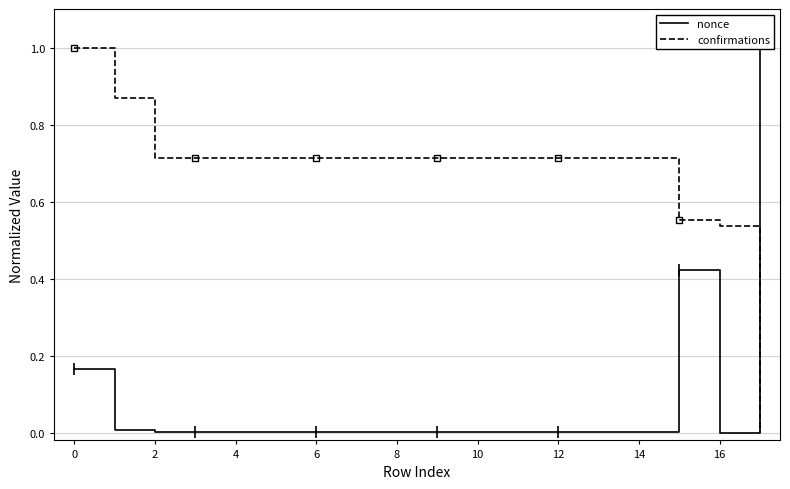

At which label is nonce closest to 0?

16